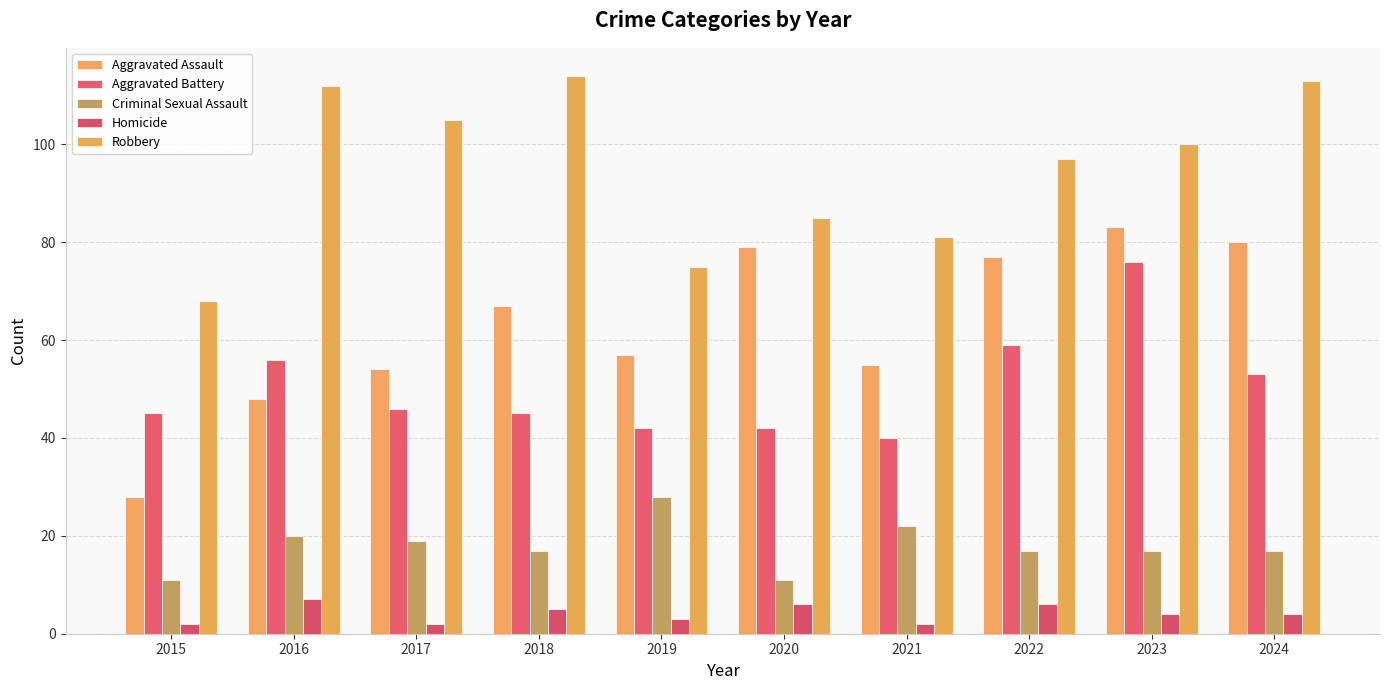

What is the difference between the Criminal Sexual Assault values at 2018 and 2020?

6